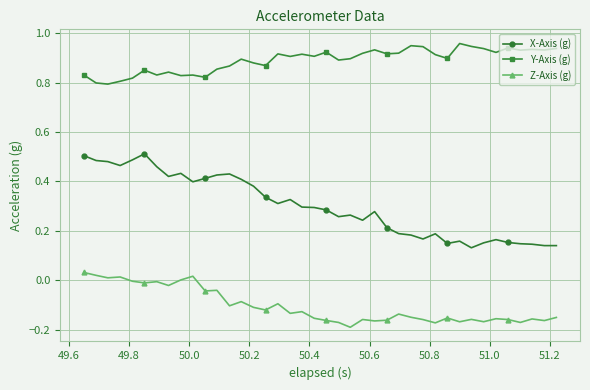

Which series has the largest total across all categories?

Y-Axis (g)